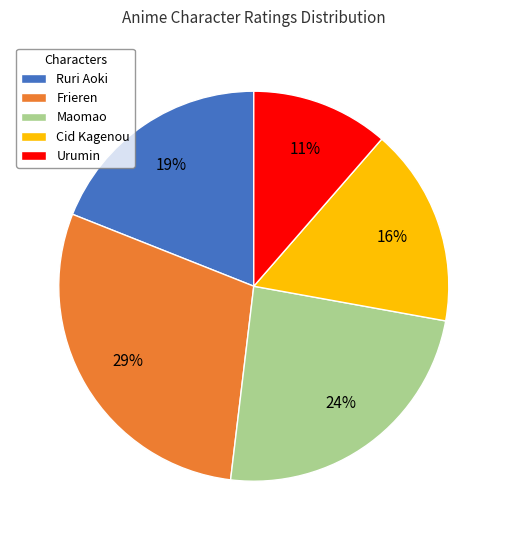

Between Cid Kagenou and Ruri Aoki, which is larger?

Ruri Aoki